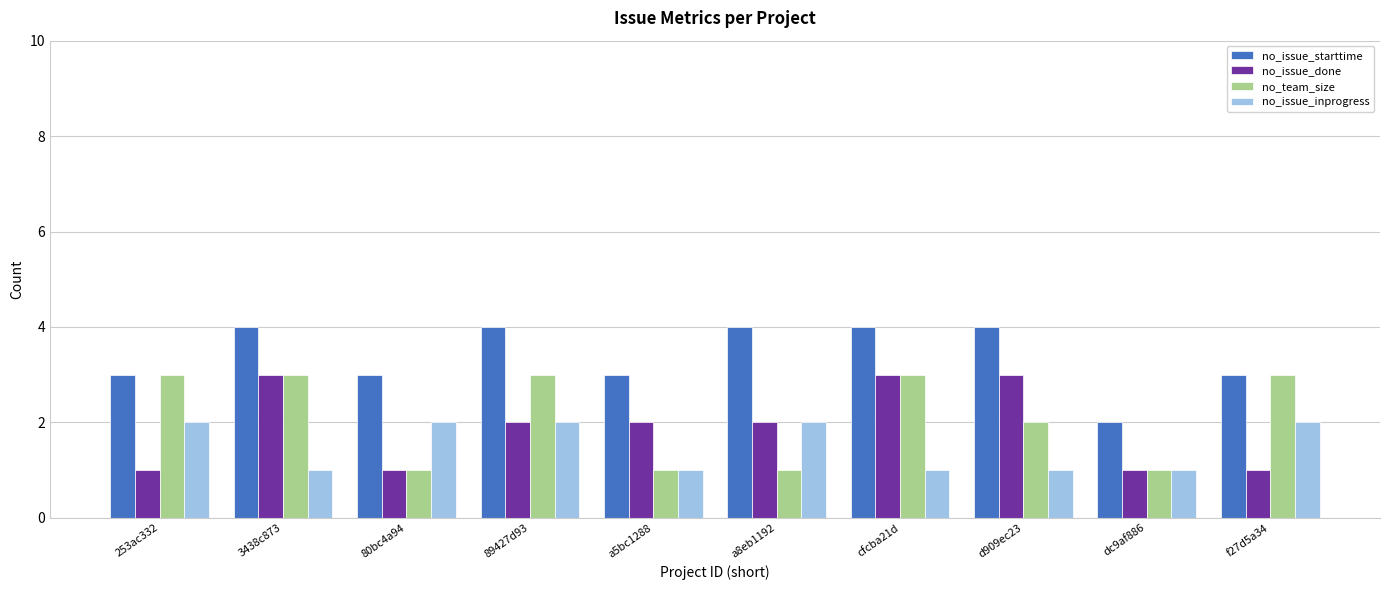

Reading left to right, extract all data points from this chart.

no_issue_starttime: 253ac332=3	3438c873=4	80bc4a94=3	89427d93=4	a5bc1288=3	a8eb1192=4	cfcba21d=4	d909ec23=4	dc9af886=2	f27d5a34=3
no_issue_done: 253ac332=1	3438c873=3	80bc4a94=1	89427d93=2	a5bc1288=2	a8eb1192=2	cfcba21d=3	d909ec23=3	dc9af886=1	f27d5a34=1
no_team_size: 253ac332=3	3438c873=3	80bc4a94=1	89427d93=3	a5bc1288=1	a8eb1192=1	cfcba21d=3	d909ec23=2	dc9af886=1	f27d5a34=3
no_issue_inprogress: 253ac332=2	3438c873=1	80bc4a94=2	89427d93=2	a5bc1288=1	a8eb1192=2	cfcba21d=1	d909ec23=1	dc9af886=1	f27d5a34=2